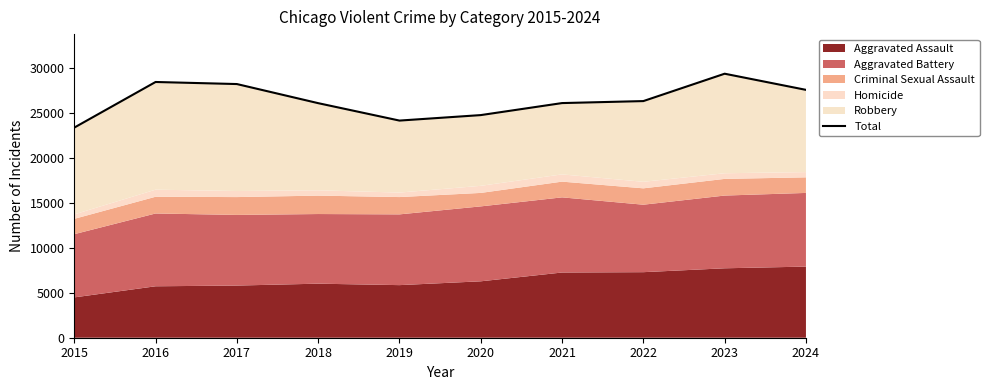

What is the change in value from 2020 to 2022?

+1556